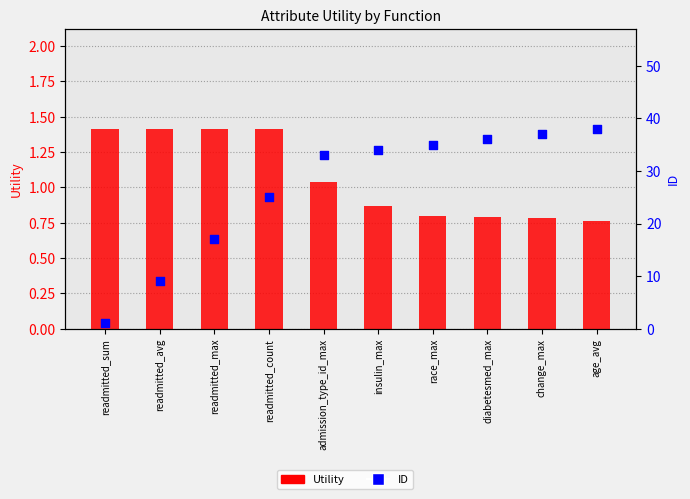

At how many categories does at least one series exceed 4?

9